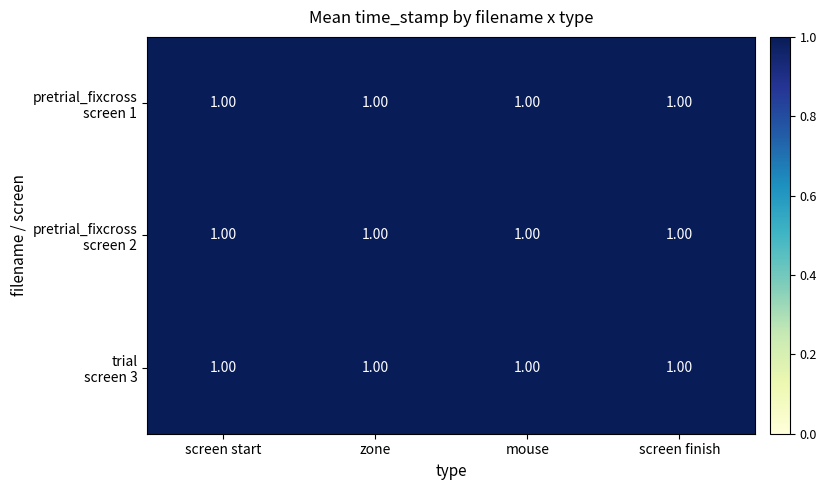

Is it true that pretrial_fixcross screen 2 equals 0.6 at zone?

False